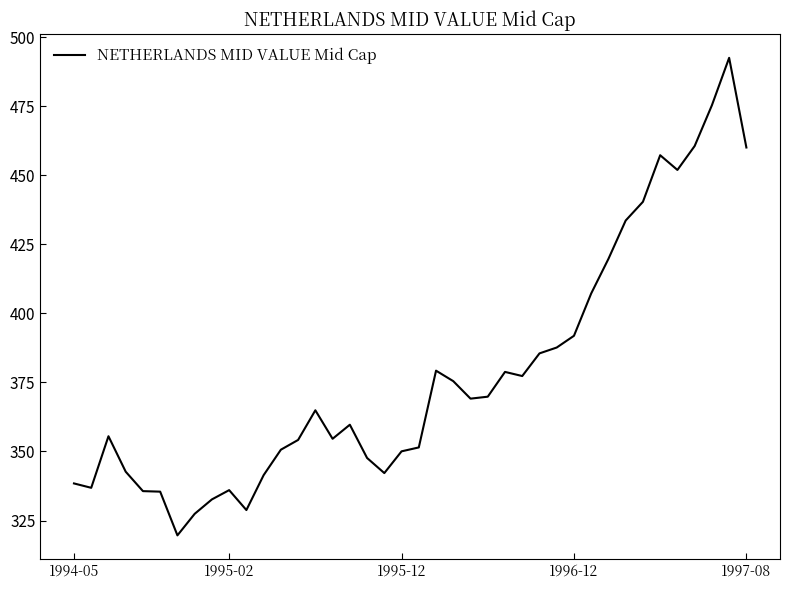

What is the difference between the maximum and minimum values?

172.8